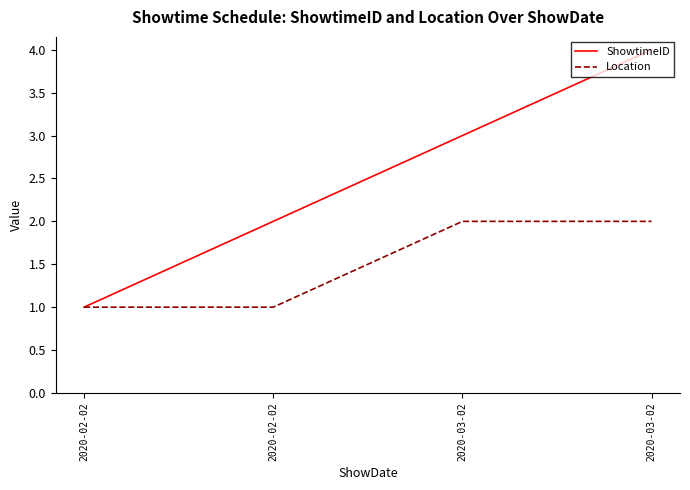

Which has a higher value, 2020-02-02 or 2020-03-02?

2020-03-02